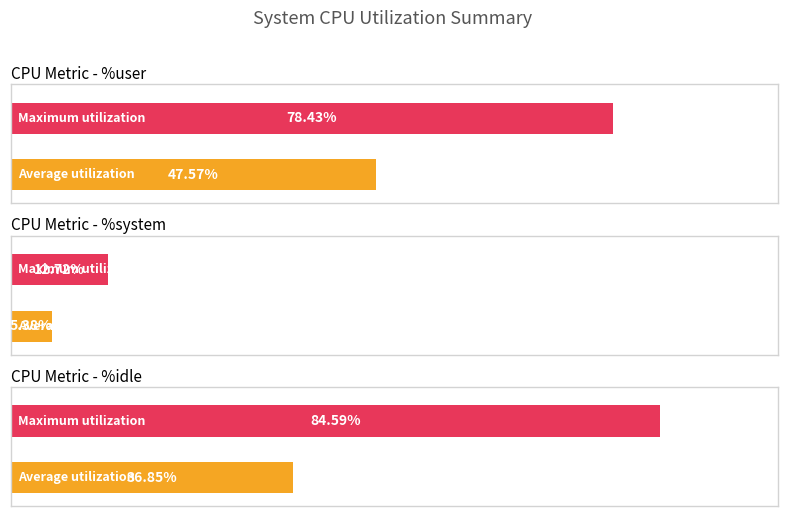

What is the average value of the %system series?

5.4